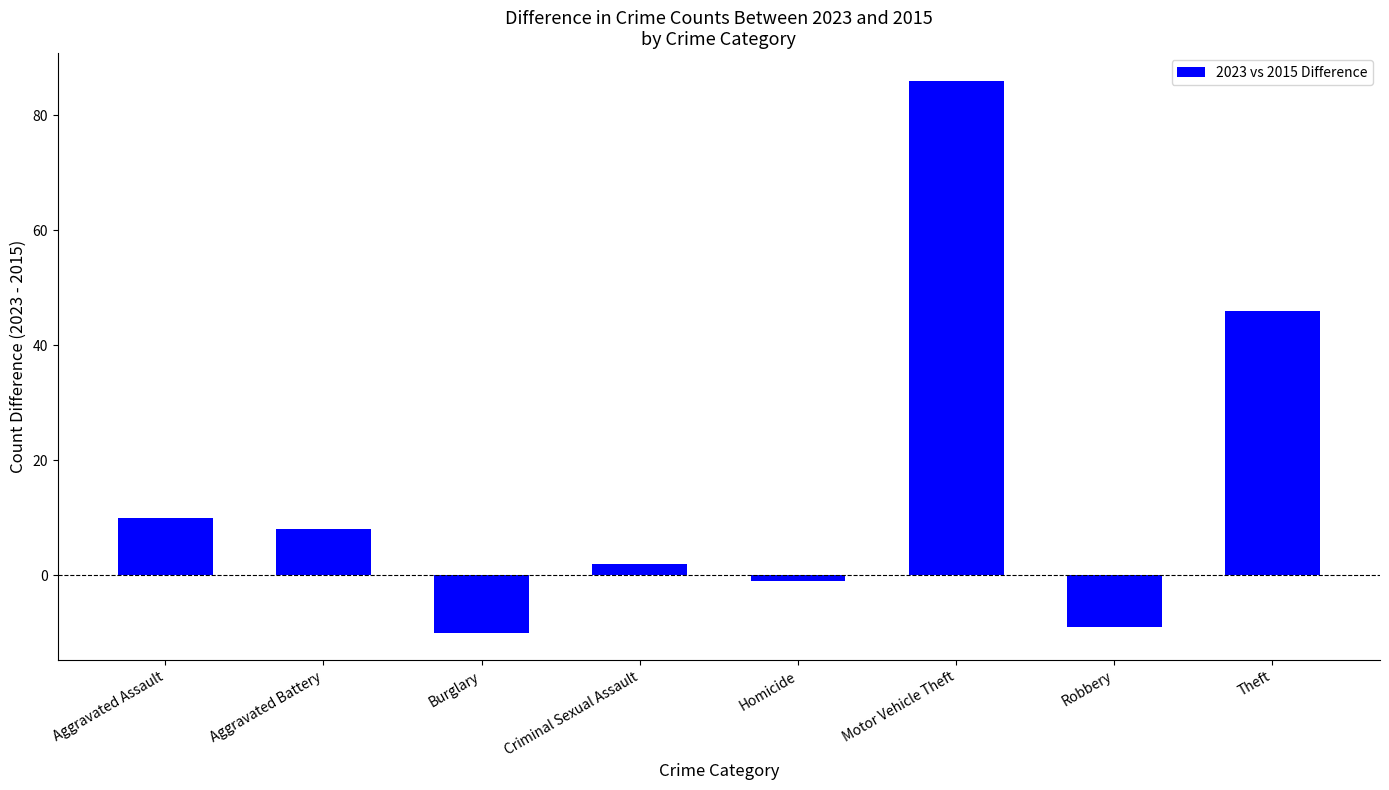

Rank the categories by value from highest to lowest.

Motor Vehicle Theft, Theft, Aggravated Assault, Aggravated Battery, Criminal Sexual Assault, Homicide, Robbery, Burglary